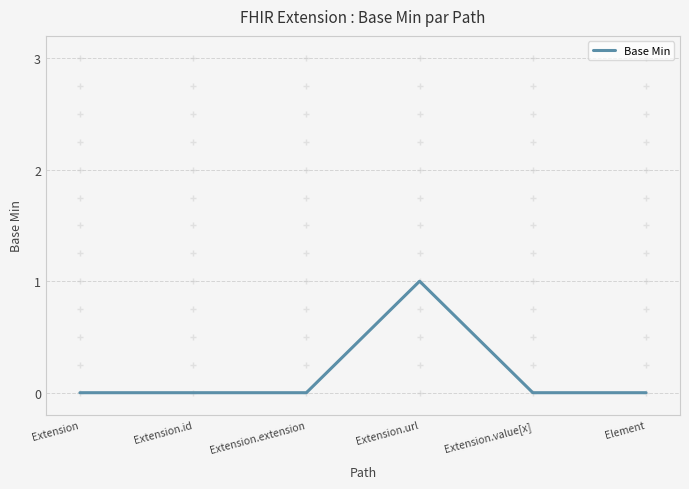

The chart shows a value of -1 at Extension.extension. True or false?

False